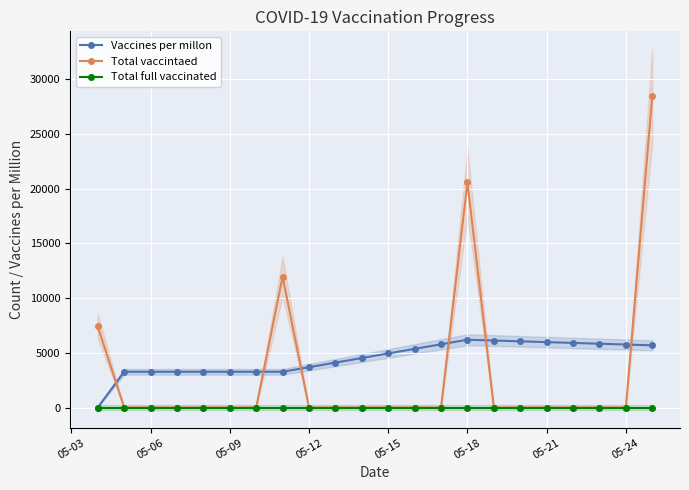

Which series has the largest range (max minus min)?

Total vaccintaed